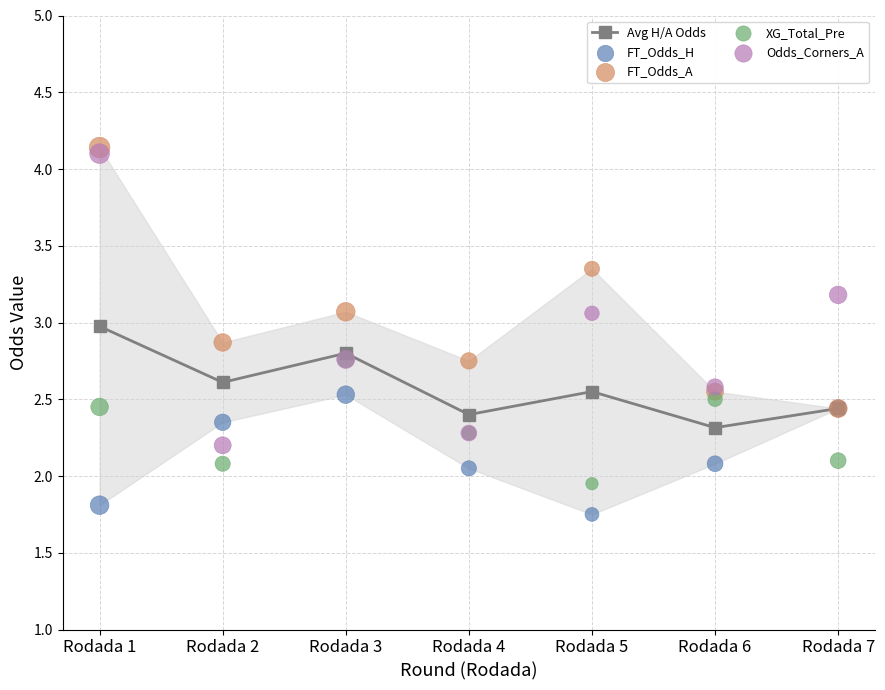

What is the total value across all series at Rodada 6?

12.0